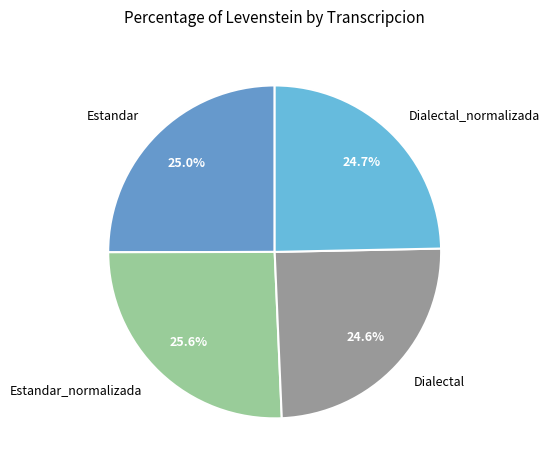

The Estandar_normalizada slice represents 26% of the pie. True or false?

True